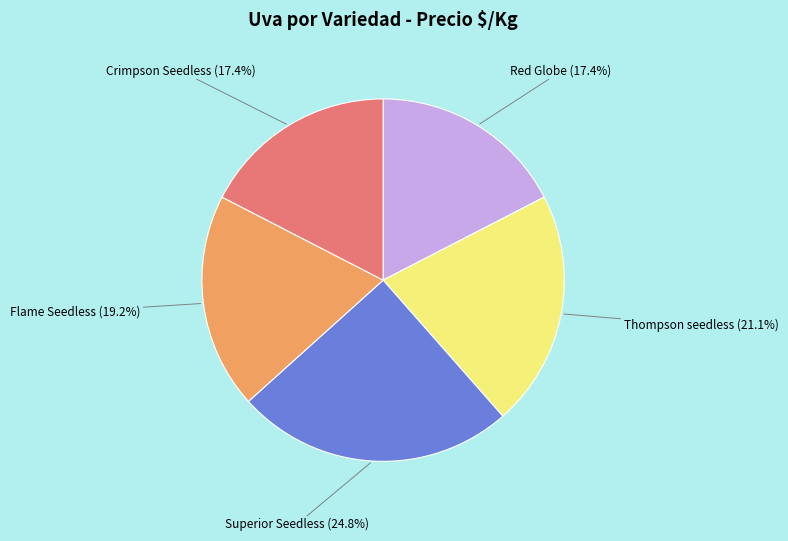

To the nearest percent, what portion does Crimpson Seedless represent?

17%